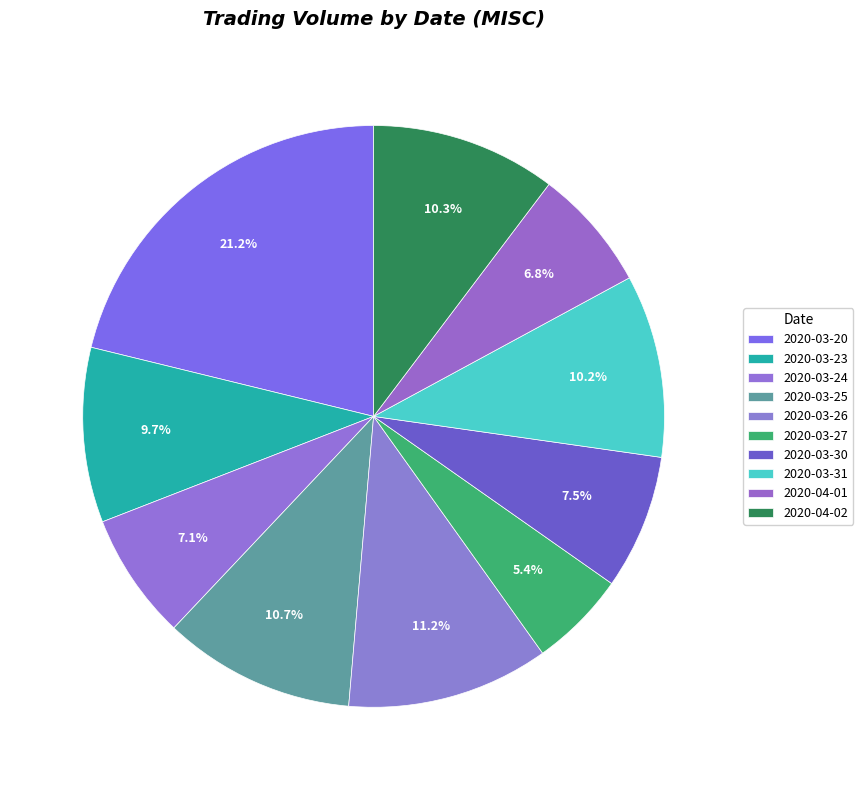

Do 2020-03-31 and 2020-03-20 together represent more than half of the pie?

No